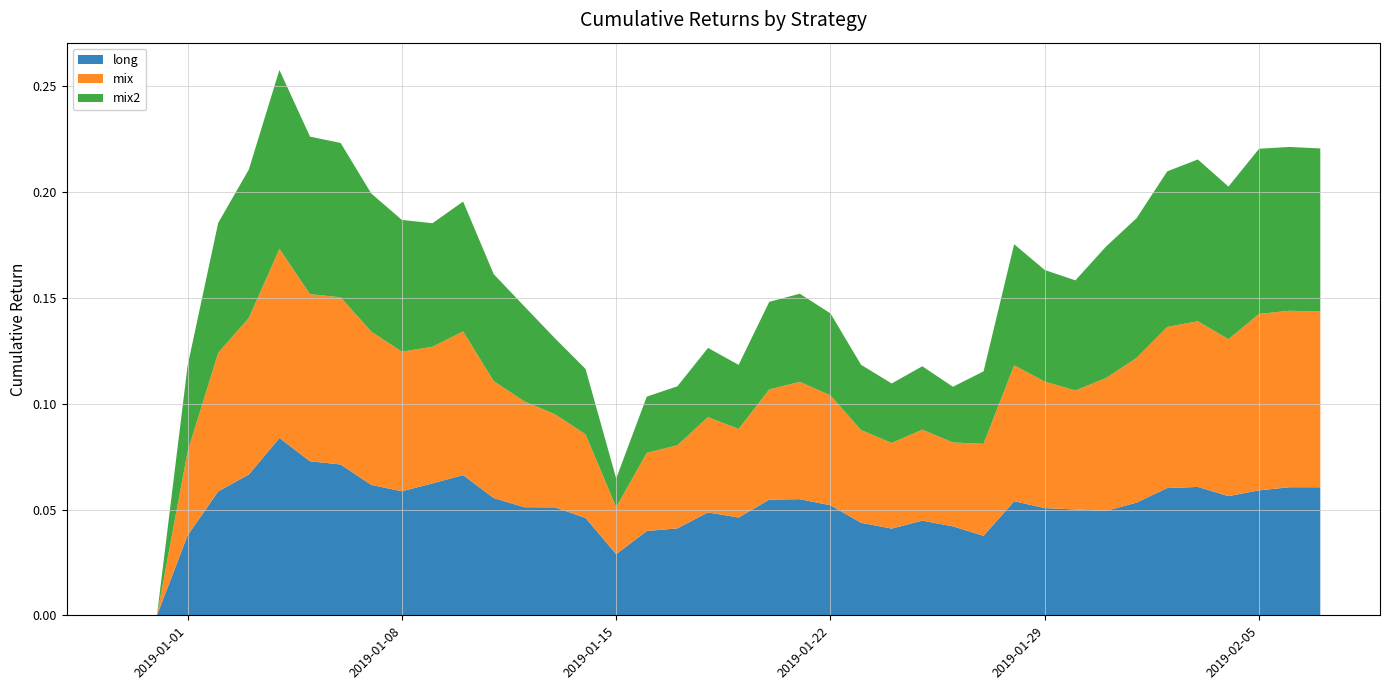

Reading left to right, transcribe all the data shown in this chart.

long: 0.0	0.0	0.0	0.1	0.1	0.1	0.1	0.1	0.1	0.1	0.1	0.1	0.1	0.1	0.1	0.0	0.0	0.0	0.0	0.0	0.0	0.1	0.1	0.1	0.0	0.0	0.0	0.0	0.0	0.1	0.1	0.1	0.0	0.1	0.1	0.1	0.1	0.1	0.1	0.1
mix: 0.0	0.0	0.0	0.1	0.1	0.1	0.1	0.1	0.1	0.1	0.1	0.1	0.1	0.0	0.0	0.0	0.0	0.0	0.0	0.0	0.0	0.1	0.1	0.1	0.0	0.0	0.0	0.0	0.0	0.1	0.1	0.1	0.1	0.1	0.1	0.1	0.1	0.1	0.1	0.1
mix2: 0.0	0.0	0.0	0.1	0.1	0.1	0.1	0.1	0.1	0.1	0.1	0.1	0.1	0.0	0.0	0.0	0.0	0.0	0.0	0.0	0.0	0.0	0.0	0.0	0.0	0.0	0.0	0.0	0.0	0.1	0.1	0.1	0.1	0.1	0.1	0.1	0.1	0.1	0.1	0.1